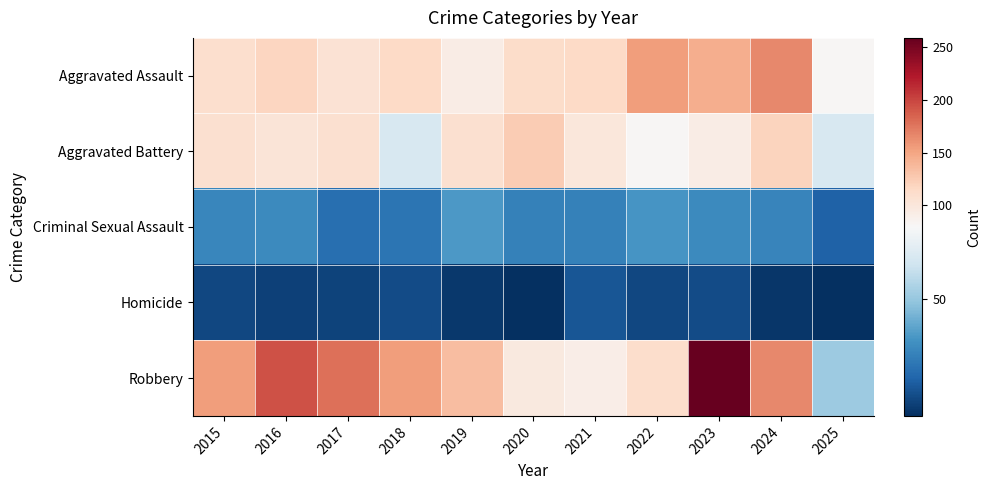

At how many categories does at least one series exceed 186?

2